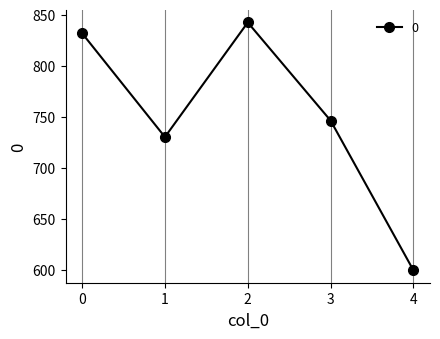

Does the chart have visible grid lines?

Yes